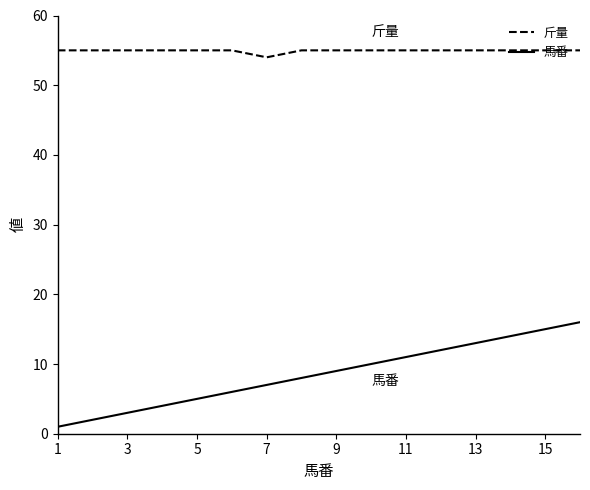

What is the difference between the maximum and minimum values in the 馬番 series?

15